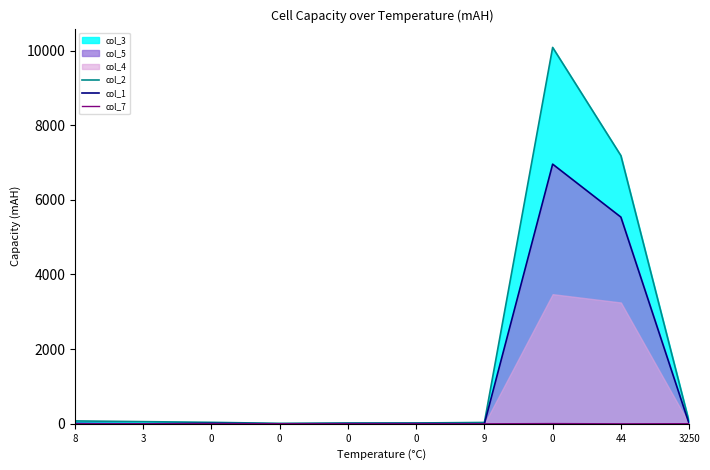

Which series has the largest total across all categories?

col_2